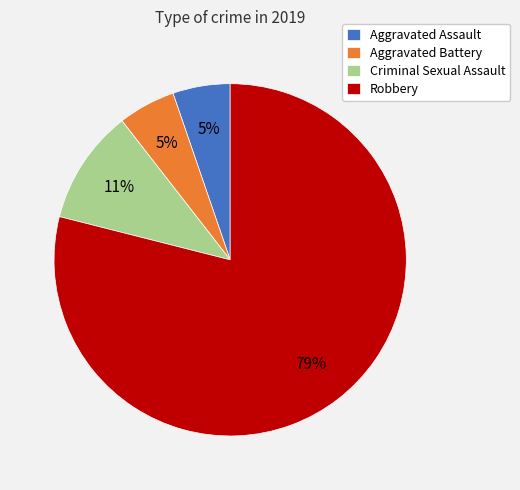

To the nearest percent, what portion does Criminal Sexual Assault represent?

11%